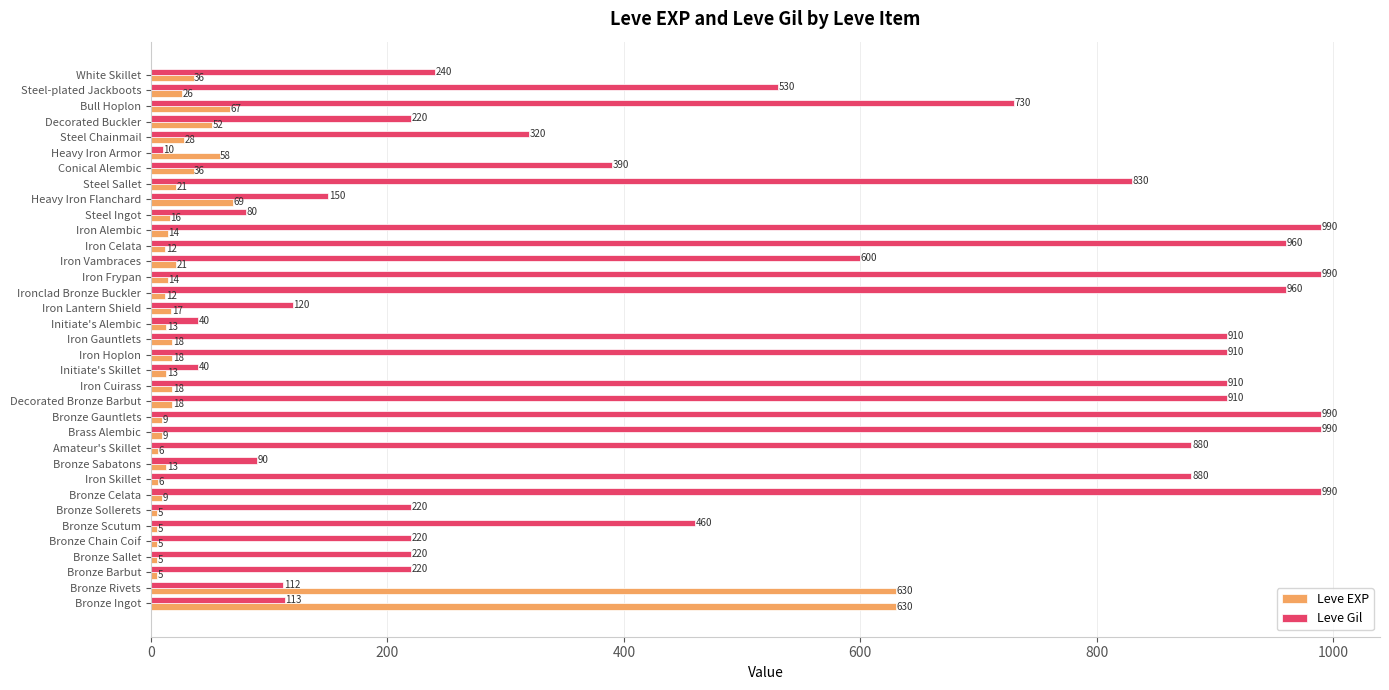

What is the lowest value of the Leve Gil series?

10